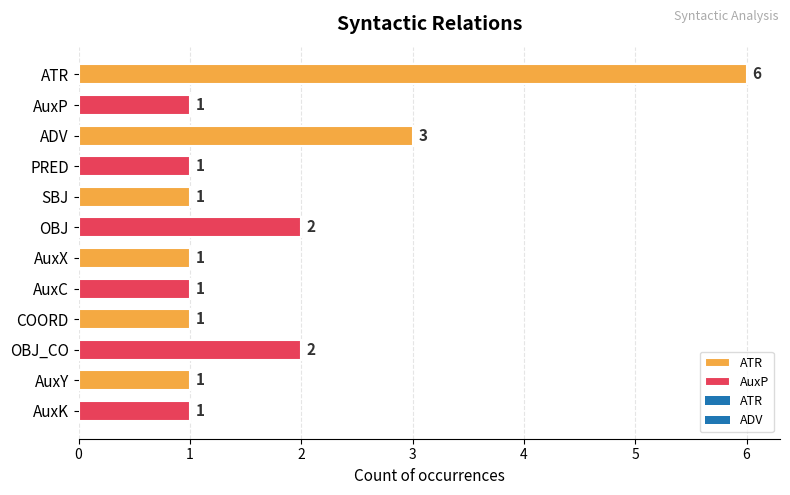

How many values are between 1 and 2?

10